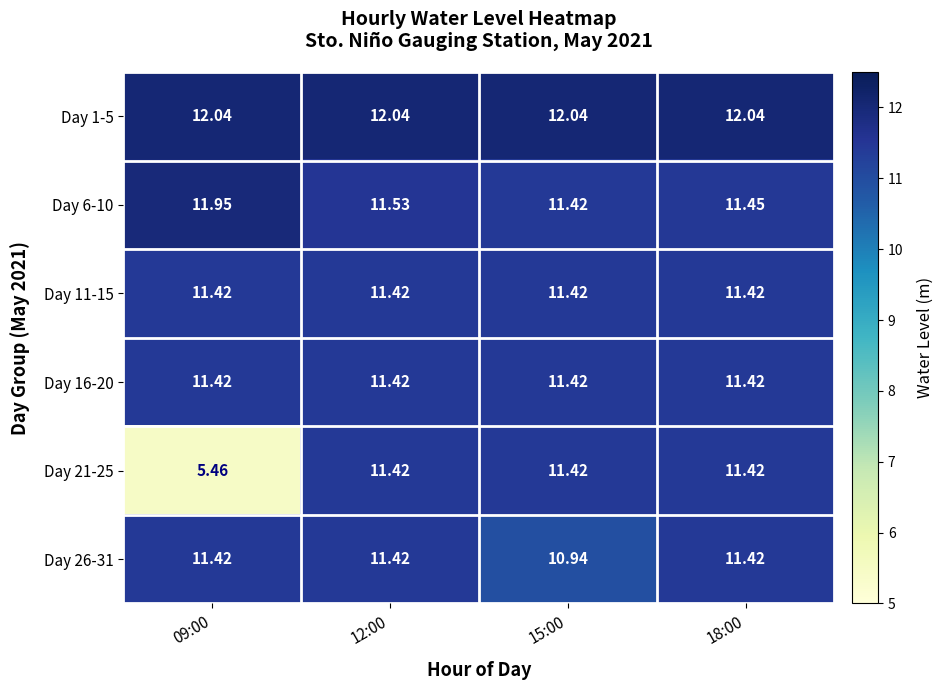

At 15:00, list the series in order from largest to smallest.

Day 1-5, Day 6-10, Day 11-15, Day 16-20, Day 21-25, Day 26-31